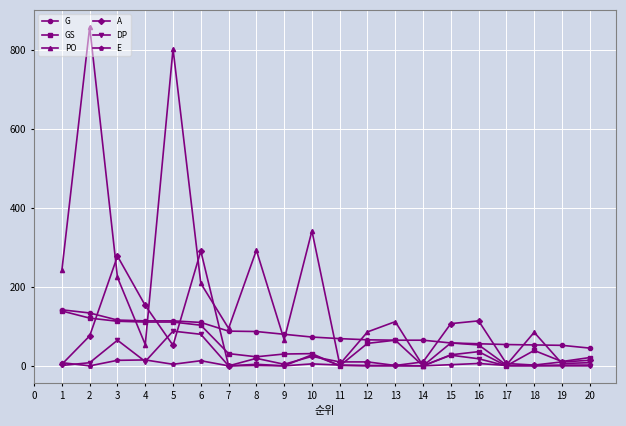

True or false: A and G cross at least once.

True